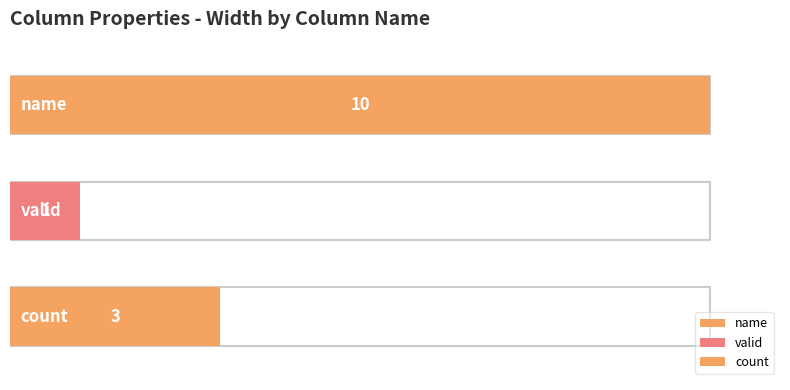

What is the label of the 3rd bar from the left?

count